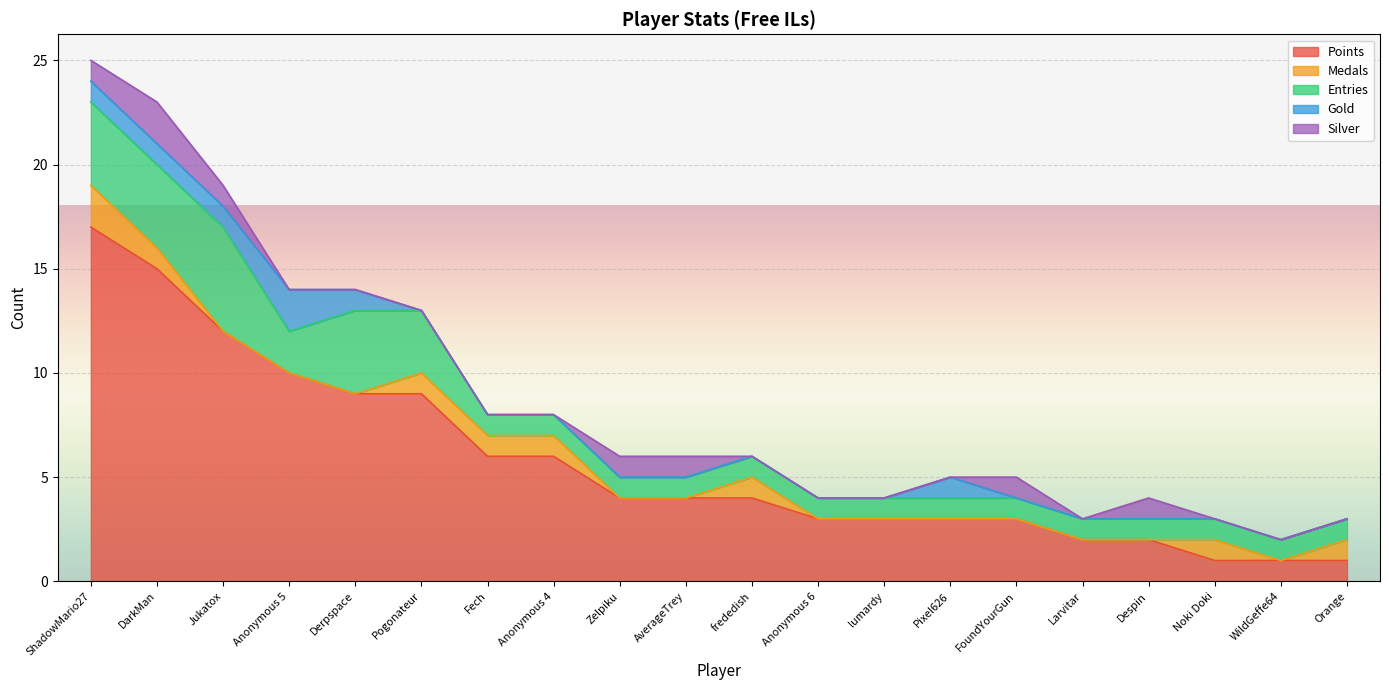

Reading left to right, extract all data points from this chart.

Points: ShadowMario27=17	DarkMan=15	Jukatox=12	Anonymous 5=10	Derpspace=9	Pogonateur=9	Fech=6	Anonymous 4=6	Zelpiku=4	AverageTrey=4	frededish=4	Anonymous 6=3	lumardy=3	Pixel626=3	FoundYourGun=3	Larvitar=2	Despin=2	Noki Doki=1	WildGeffe64=1	Orange=1
Medals: ShadowMario27=2	DarkMan=1	Jukatox=0	Anonymous 5=0	Derpspace=0	Pogonateur=1	Fech=1	Anonymous 4=1	Zelpiku=0	AverageTrey=0	frededish=1	Anonymous 6=0	lumardy=0	Pixel626=0	FoundYourGun=0	Larvitar=0	Despin=0	Noki Doki=1	WildGeffe64=0	Orange=1
Entries: ShadowMario27=4	DarkMan=4	Jukatox=5	Anonymous 5=2	Derpspace=4	Pogonateur=3	Fech=1	Anonymous 4=1	Zelpiku=1	AverageTrey=1	frededish=1	Anonymous 6=1	lumardy=1	Pixel626=1	FoundYourGun=1	Larvitar=1	Despin=1	Noki Doki=1	WildGeffe64=1	Orange=1
Gold: ShadowMario27=1	DarkMan=1	Jukatox=1	Anonymous 5=2	Derpspace=1	Pogonateur=0	Fech=0	Anonymous 4=0	Zelpiku=0	AverageTrey=0	frededish=0	Anonymous 6=0	lumardy=0	Pixel626=1	FoundYourGun=0	Larvitar=0	Despin=0	Noki Doki=0	WildGeffe64=0	Orange=0
Silver: ShadowMario27=1	DarkMan=2	Jukatox=1	Anonymous 5=0	Derpspace=0	Pogonateur=0	Fech=0	Anonymous 4=0	Zelpiku=1	AverageTrey=1	frededish=0	Anonymous 6=0	lumardy=0	Pixel626=0	FoundYourGun=1	Larvitar=0	Despin=1	Noki Doki=0	WildGeffe64=0	Orange=0